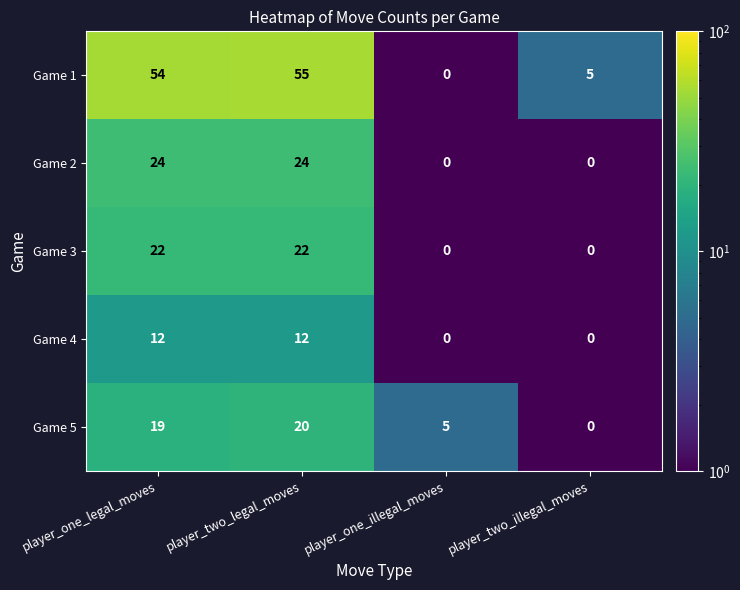

Reading left to right, list all the values displayed in this chart.

Game 1: player_one_legal_moves=54	player_two_legal_moves=55	player_one_illegal_moves=0	player_two_illegal_moves=5
Game 2: player_one_legal_moves=24	player_two_legal_moves=24	player_one_illegal_moves=0	player_two_illegal_moves=0
Game 3: player_one_legal_moves=22	player_two_legal_moves=22	player_one_illegal_moves=0	player_two_illegal_moves=0
Game 4: player_one_legal_moves=12	player_two_legal_moves=12	player_one_illegal_moves=0	player_two_illegal_moves=0
Game 5: player_one_legal_moves=19	player_two_legal_moves=20	player_one_illegal_moves=5	player_two_illegal_moves=0